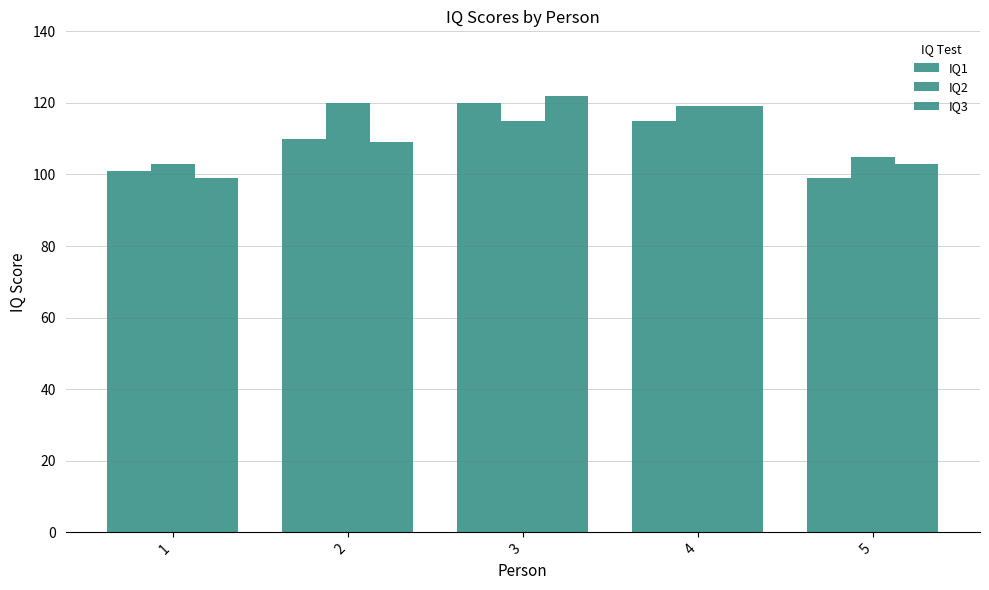

Is the value of IQ2 at 2 greater than the value of IQ1 at 3?

No